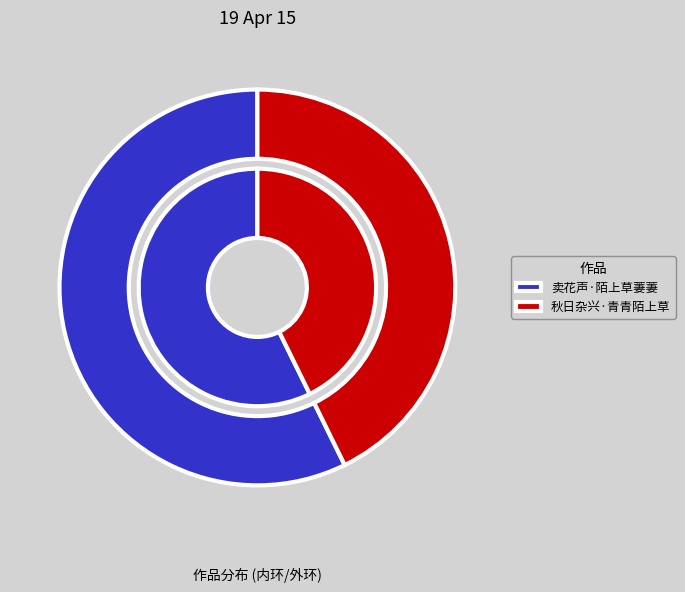

The 秋日杂兴·青青陌上草 slice represents 49% of the pie. True or false?

False